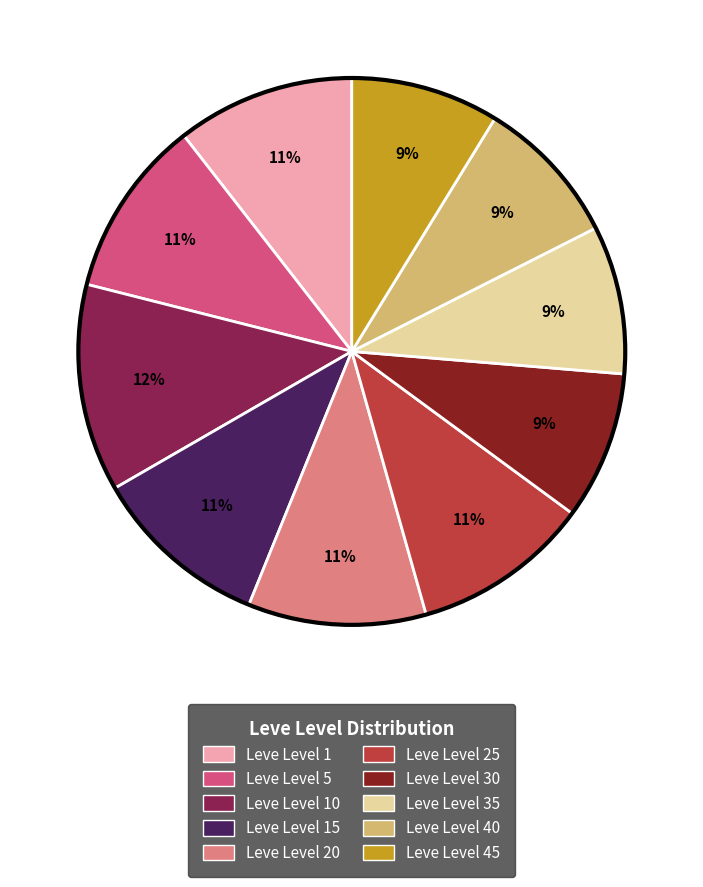

Does any single category account for the majority?

No